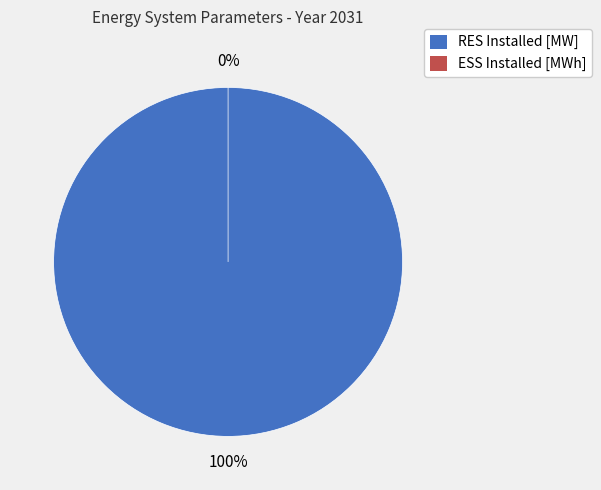

Is it true that ESS Installed [MWh] is 0% of the pie?

True